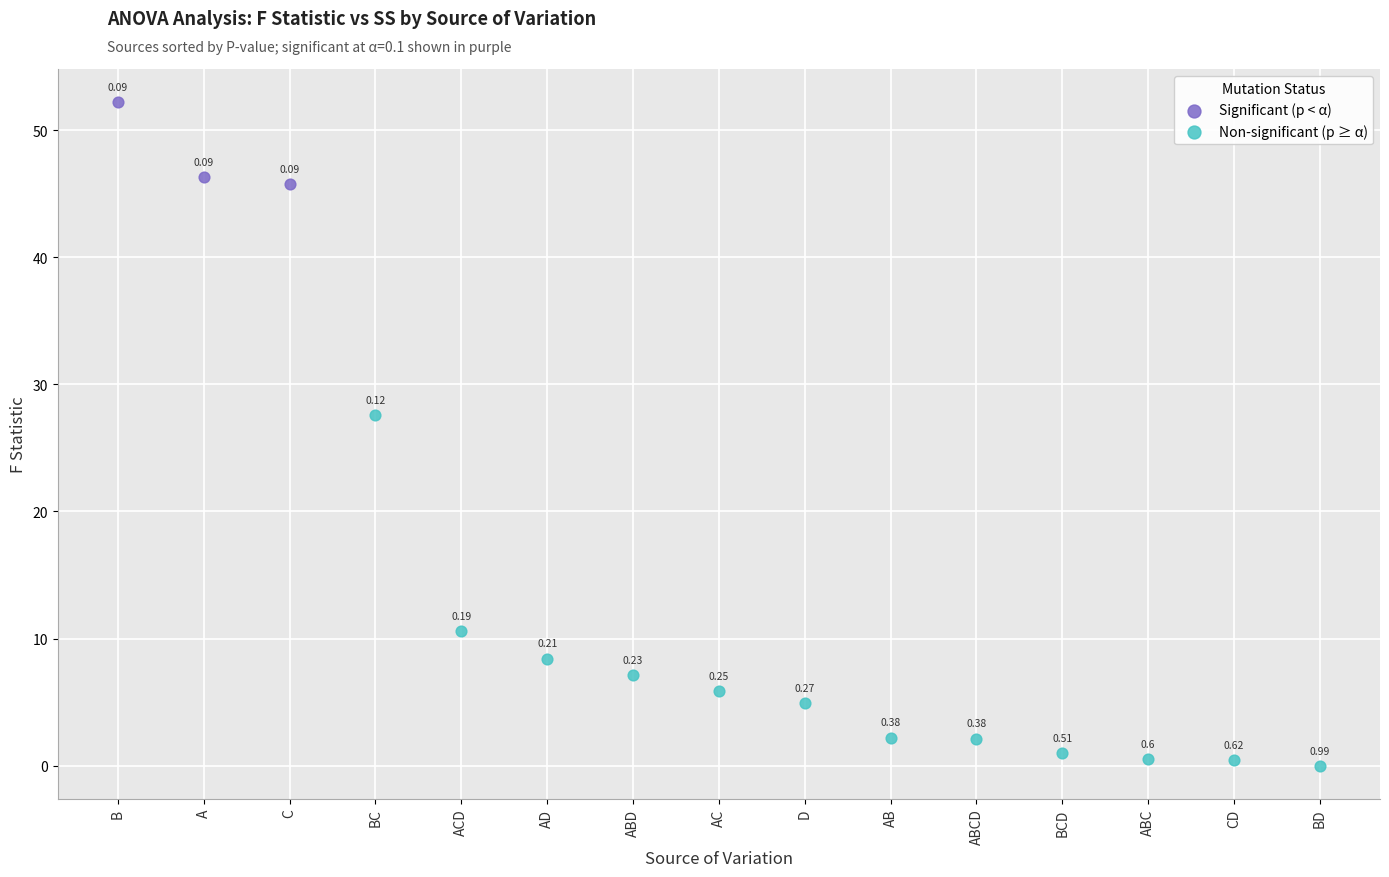

Which series contains the lowest Y value?

Non-significant (p ≥ α)